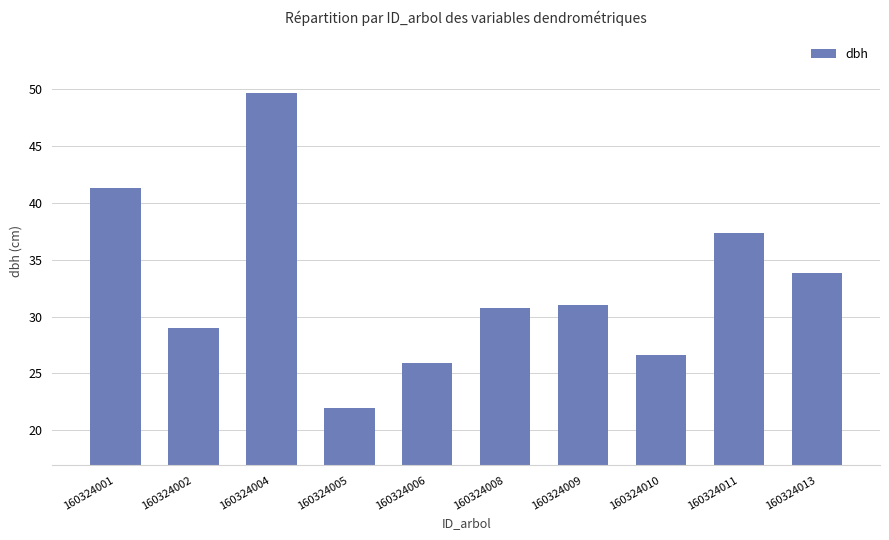

Which category has the highest value across all series?

160324004